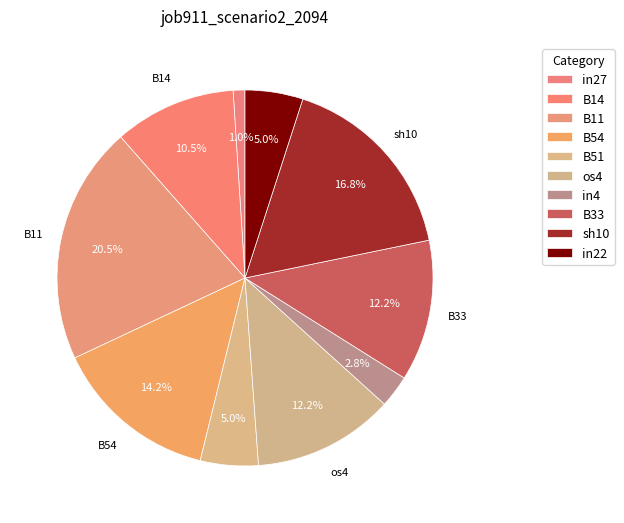

How many slices are in this pie chart?

10